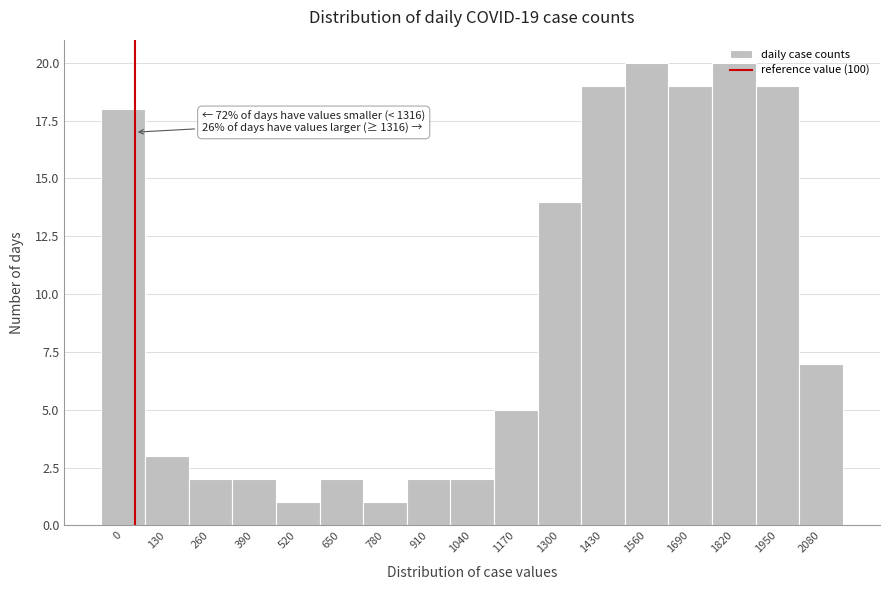

What is the value of the 10th bar from the left?

5